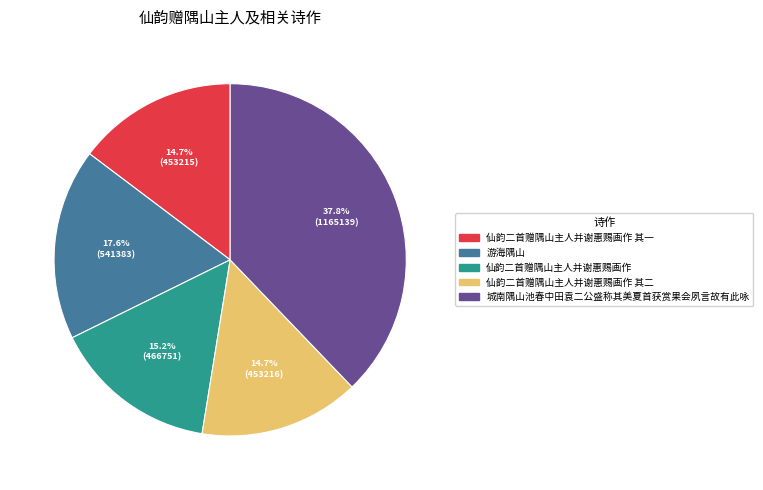

How many slices are in this pie chart?

5